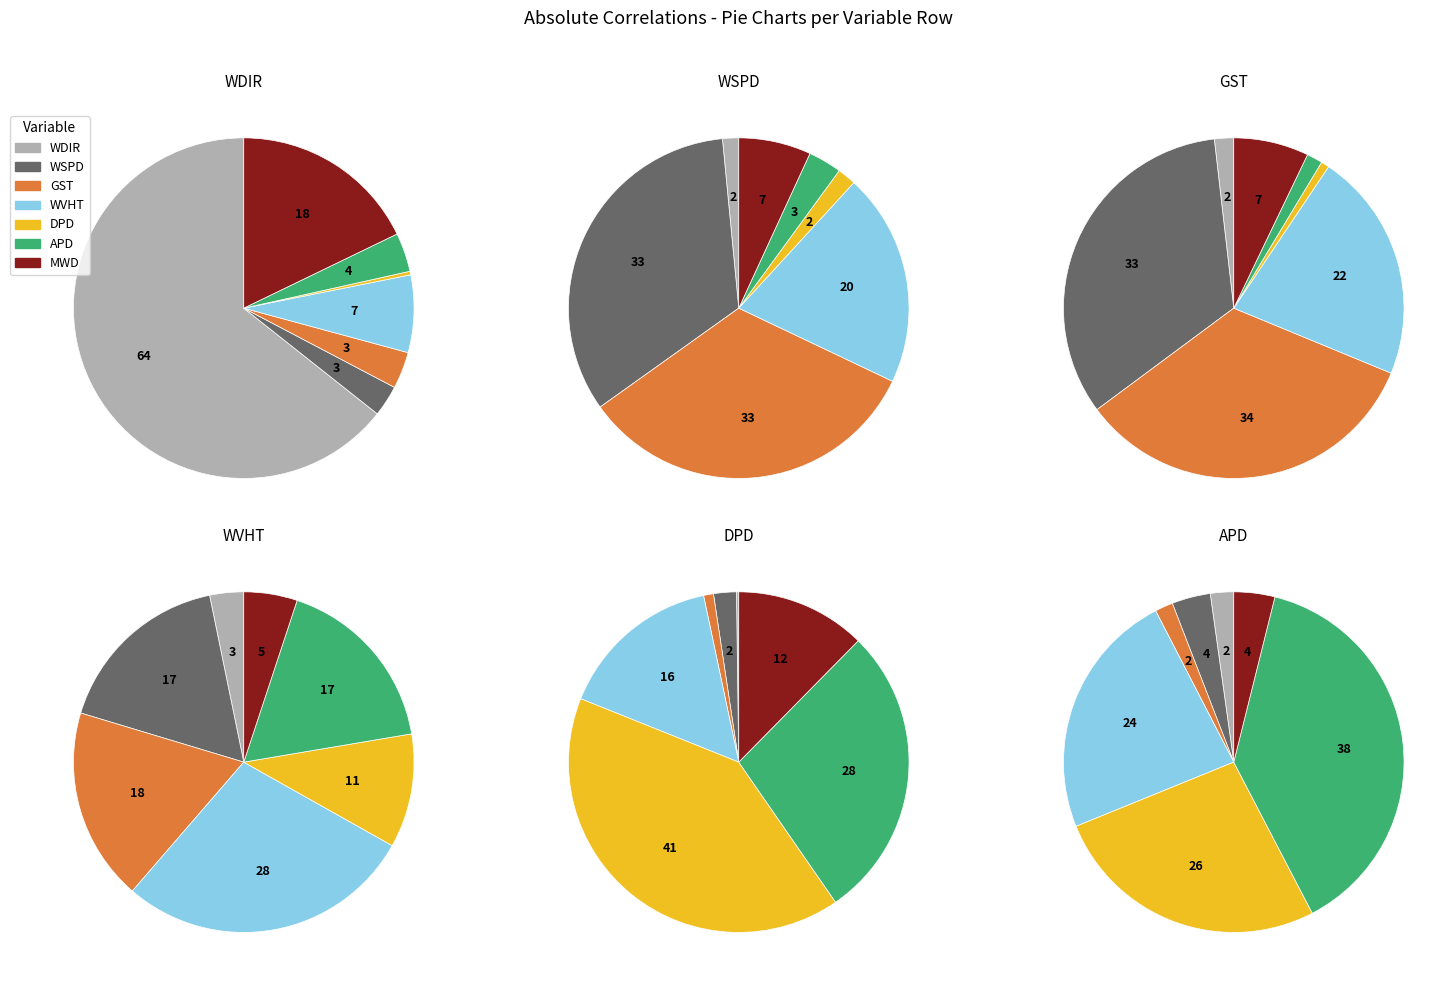

Is the sum of DPD_row and WSPD_row greater than half?

No